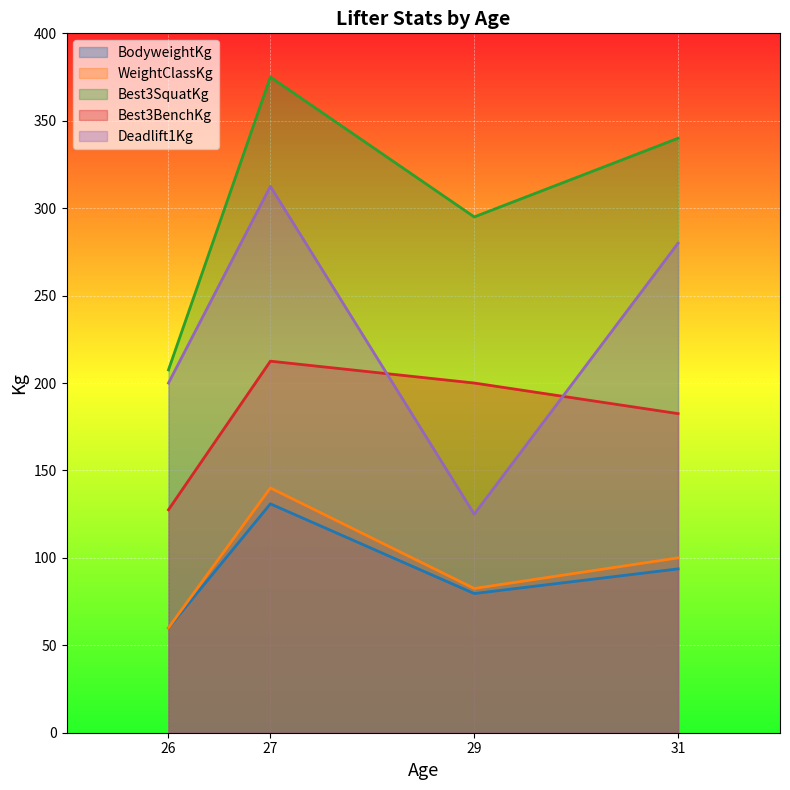

What is the maximum value shown in the chart?

375.0